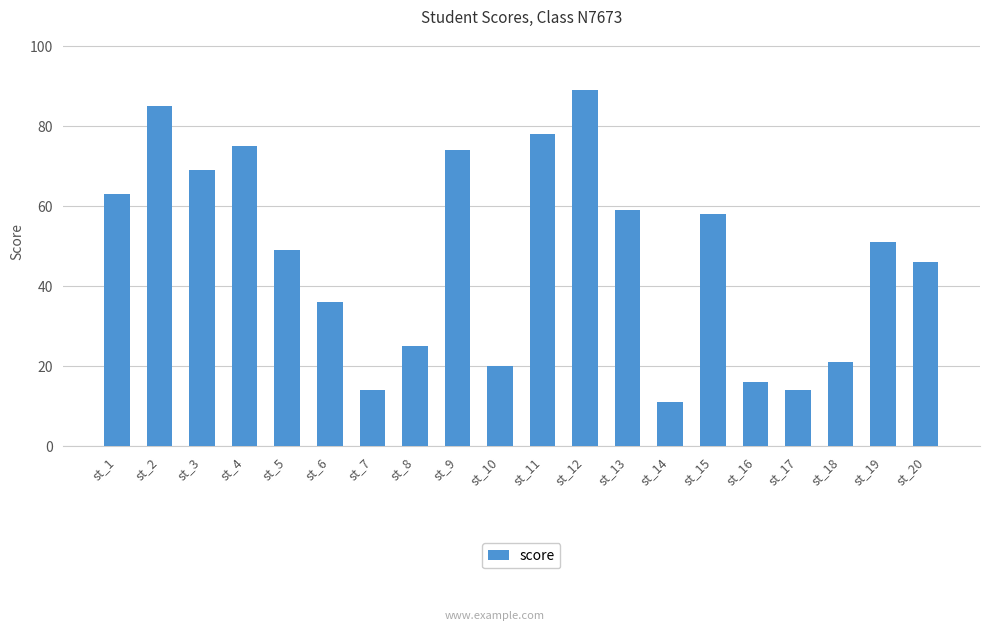

What is the maximum value shown in the chart?

89